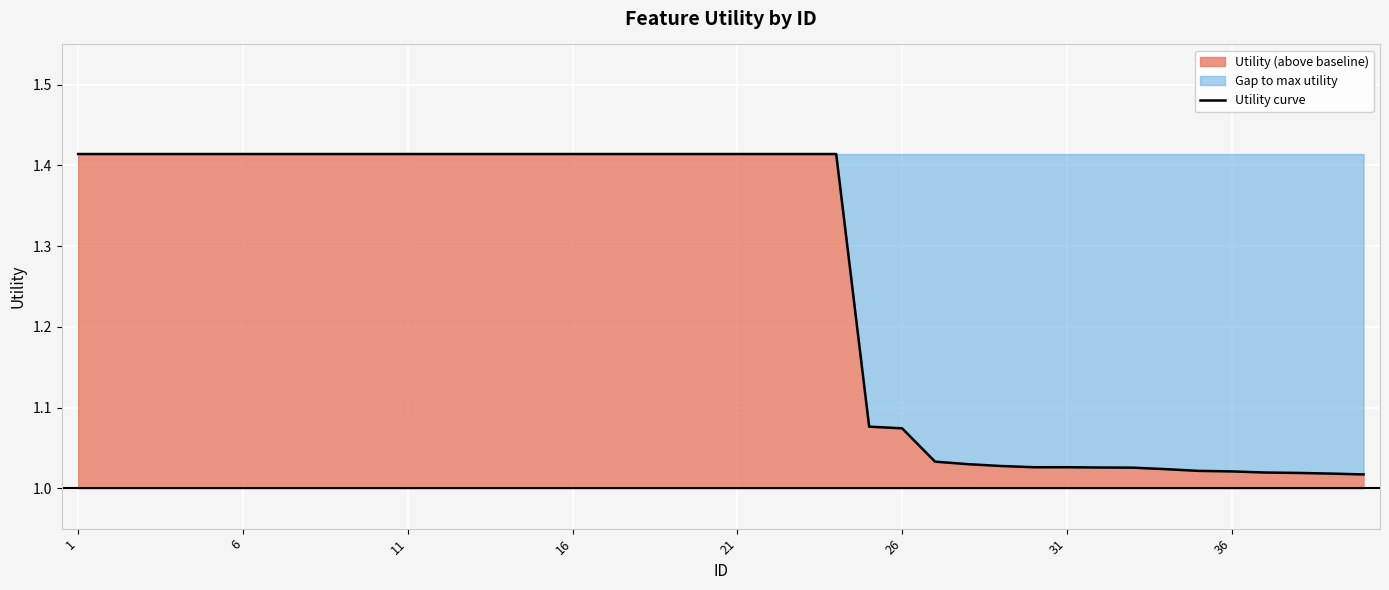

What is the difference between the maximum and minimum values?

0.4